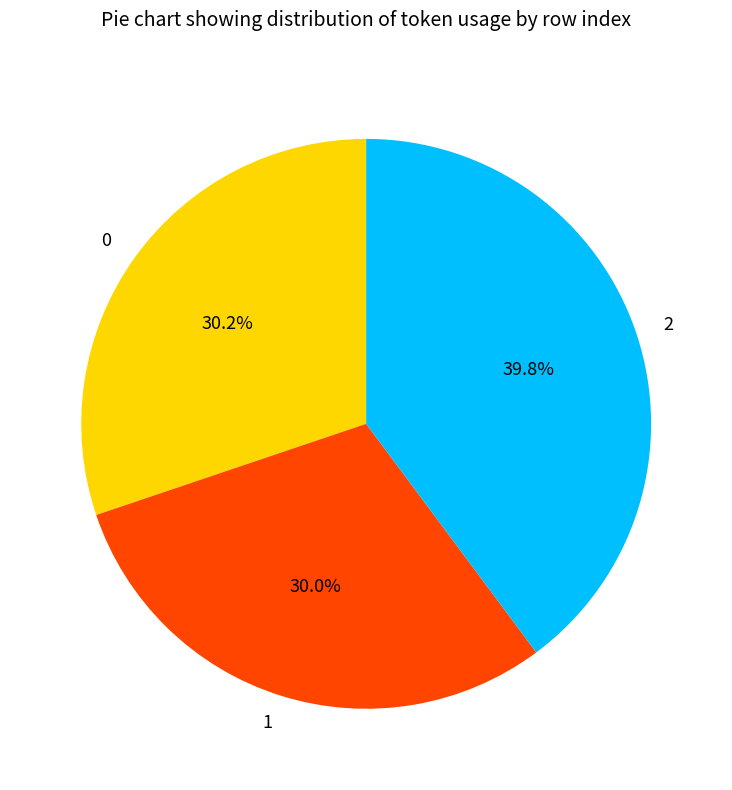

Which has a higher value, 0 or 2?

2